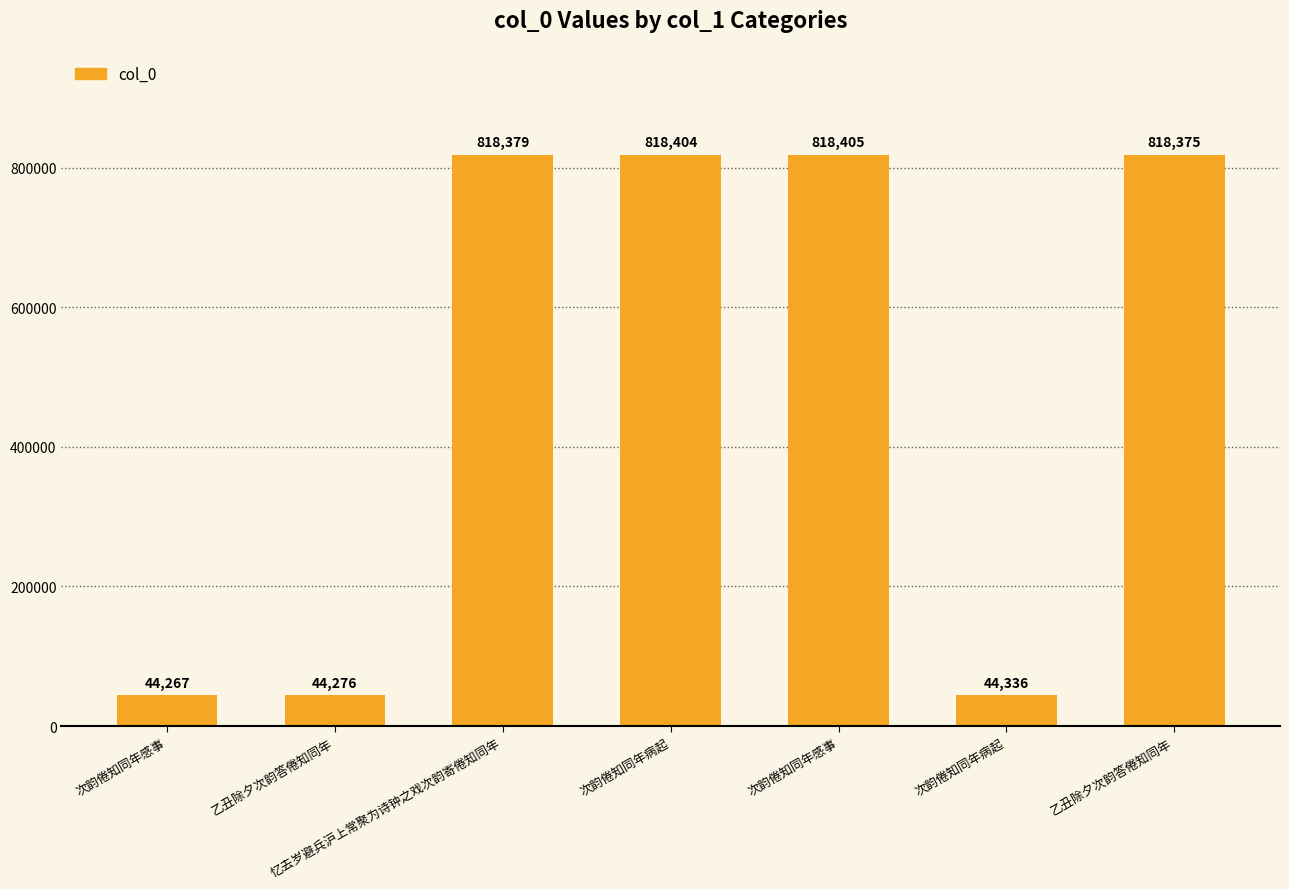

Between 忆去岁避兵沪上常聚为诗钟之戏次韵寄倦知同年 and 次韵倦知同年病起, which is larger?

忆去岁避兵沪上常聚为诗钟之戏次韵寄倦知同年